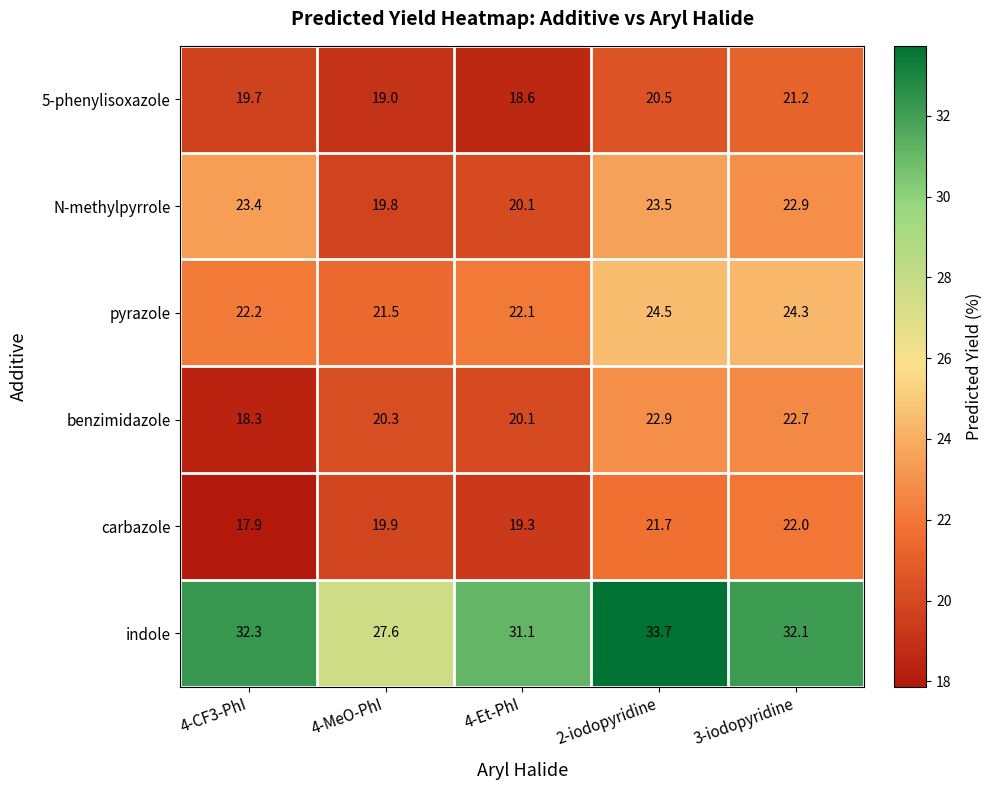

Rank the series at 4-CF3-PhI from highest to lowest value.

indole, N-methylpyrrole, pyrazole, 5-phenylisoxazole, benzimidazole, carbazole